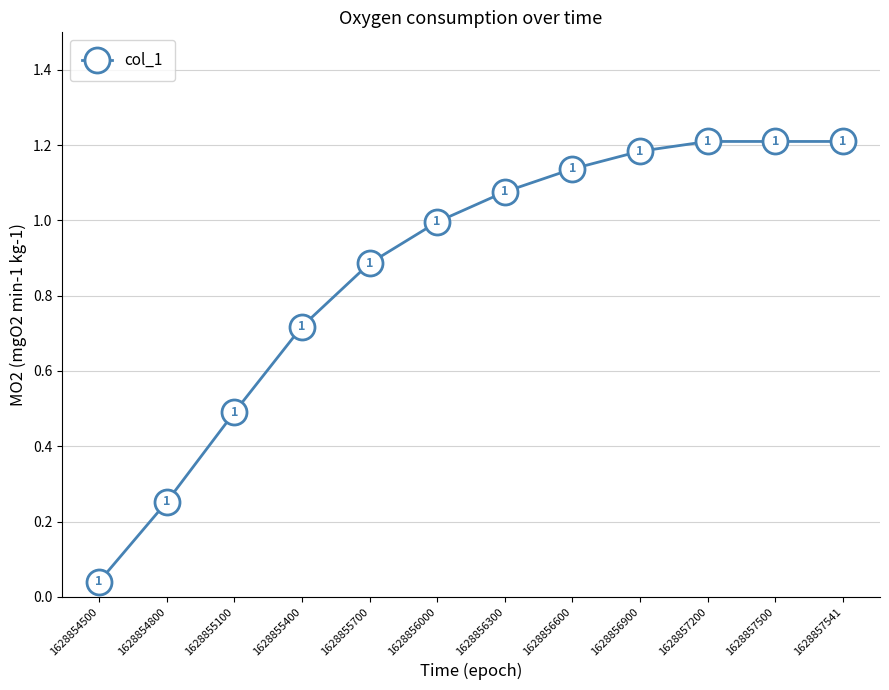

The chart shows a value of 1.7 at 1628856000. True or false?

False